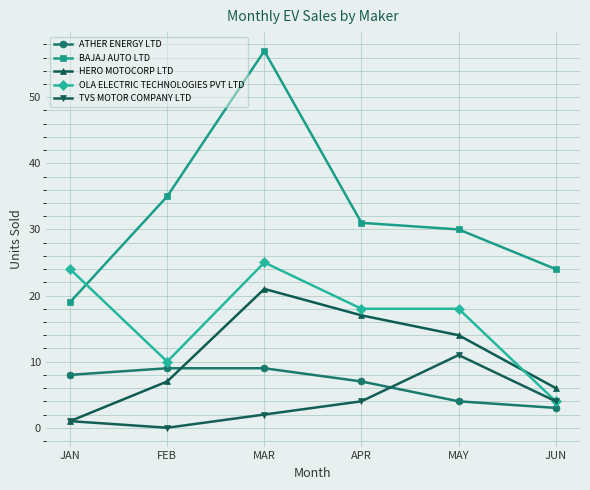

How many interior local peaks does the HERO MOTOCORP LTD series have?

1